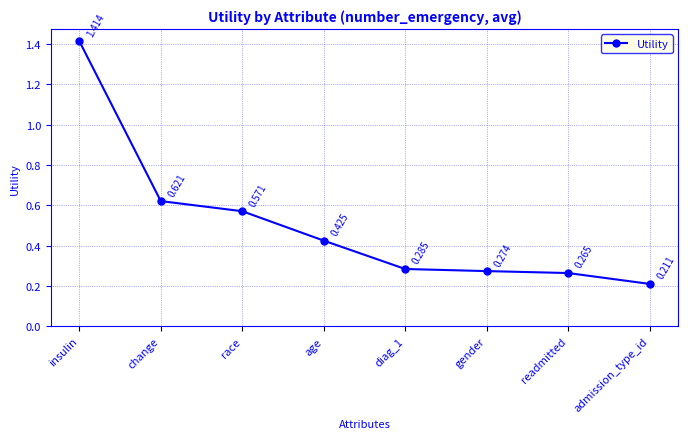

What is the label of the 5th point from the right?

age